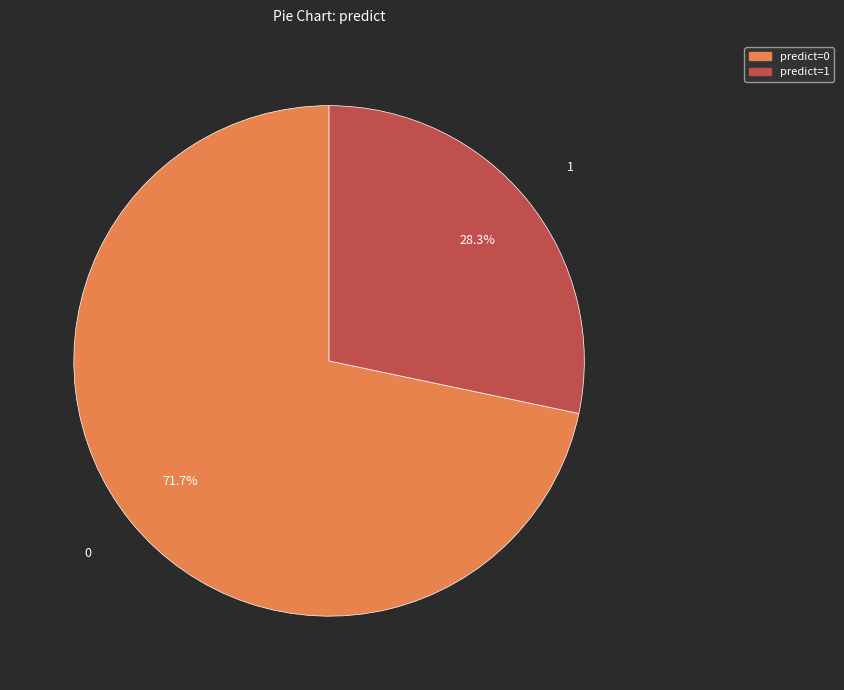

Is there any slice that represents more than half of the pie?

Yes